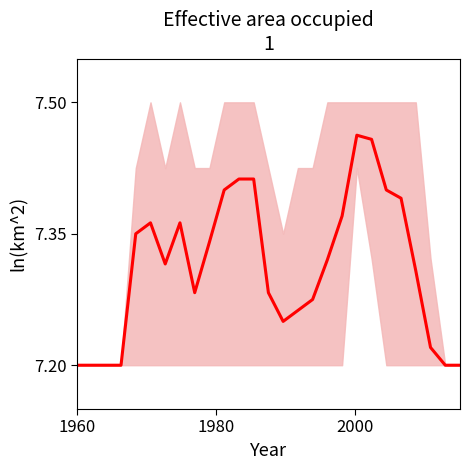

Which category has the lowest value across all series?

1960